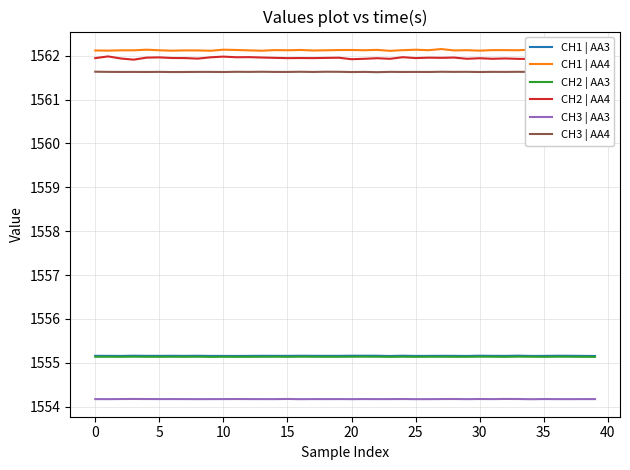

What is the highest value of the CH3 | AA3 series?

1554.2